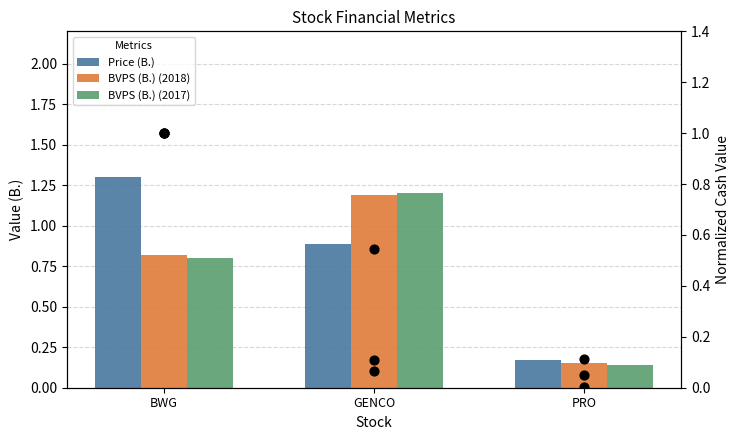

At which category is the sum across all series the highest?

BWG